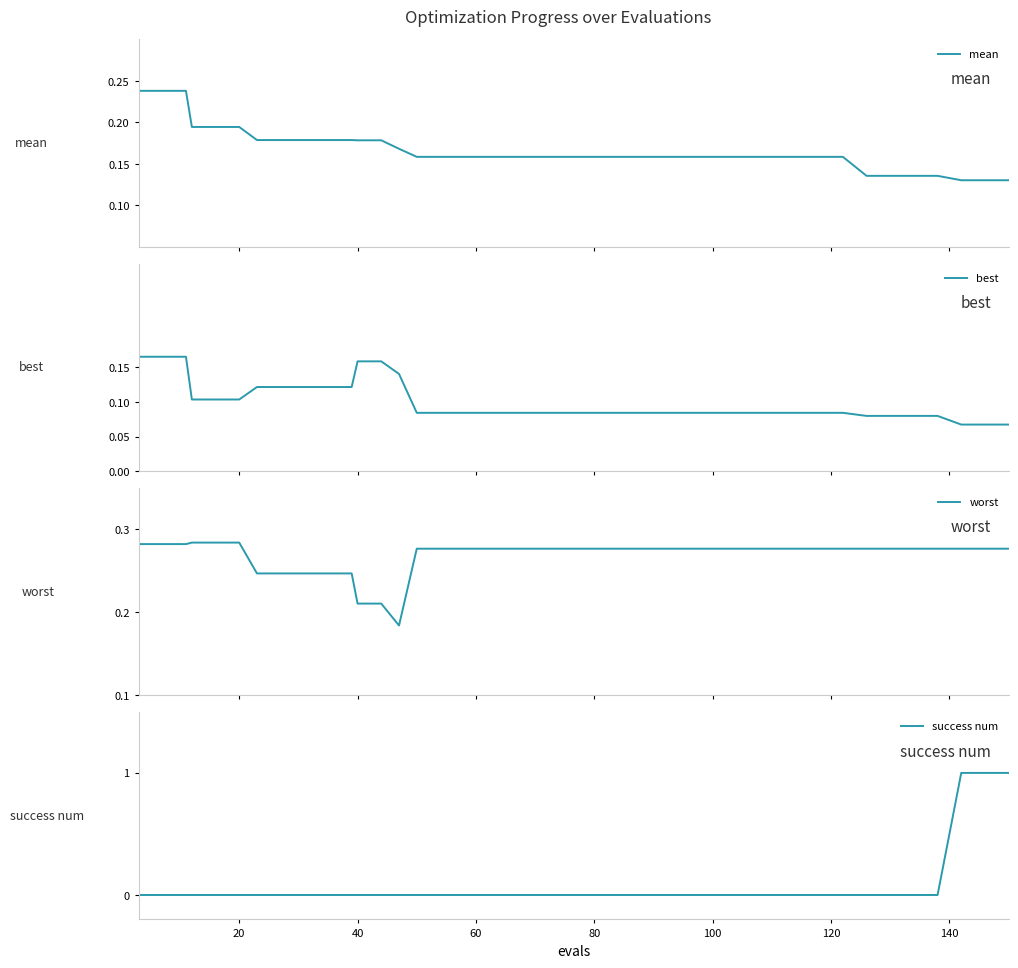

Which series has the largest range (max minus min)?

success num